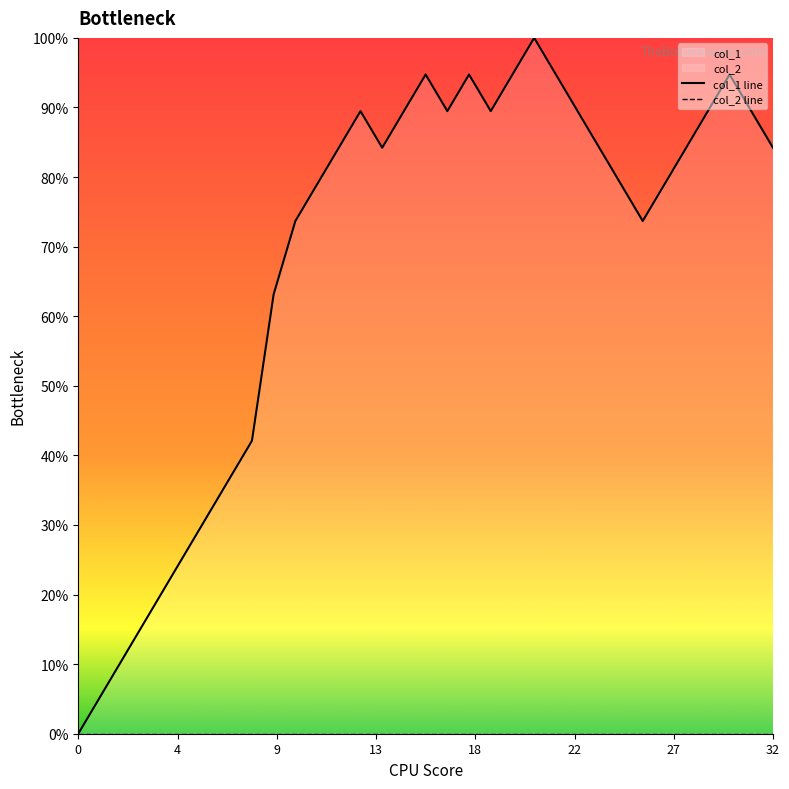

Is it true that col_2 line equals 0.0 at 14?

True